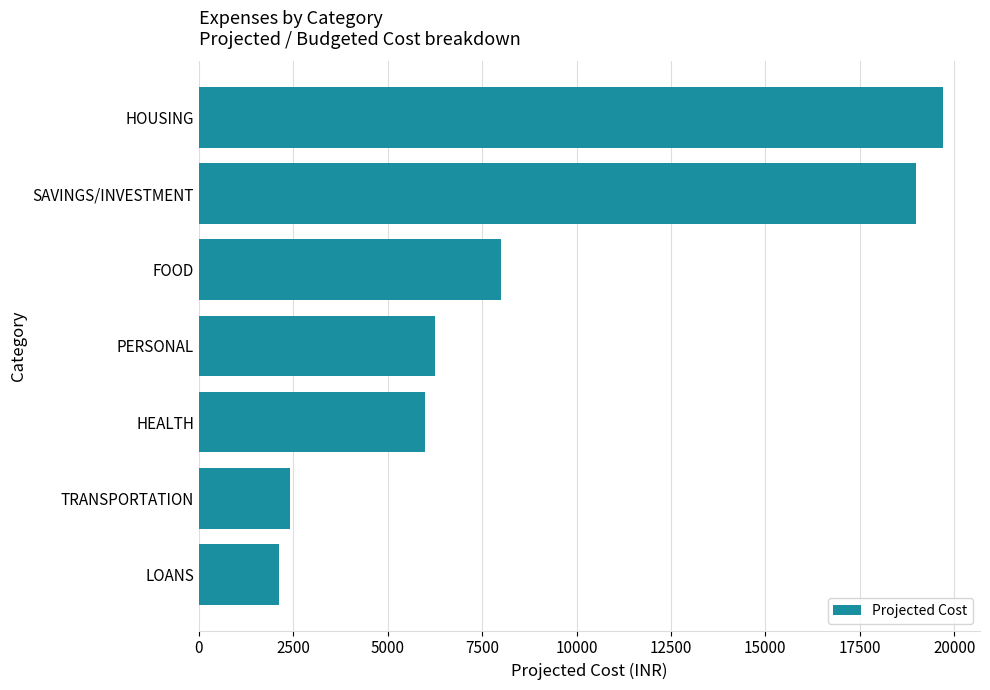

Reading top to bottom, transcribe all the data shown in this chart.

HOUSING=19700	SAVINGS/INVESTMENT=19000	FOOD=8000	PERSONAL=6250	HEALTH=6000	TRANSPORTATION=2400	LOANS=2118